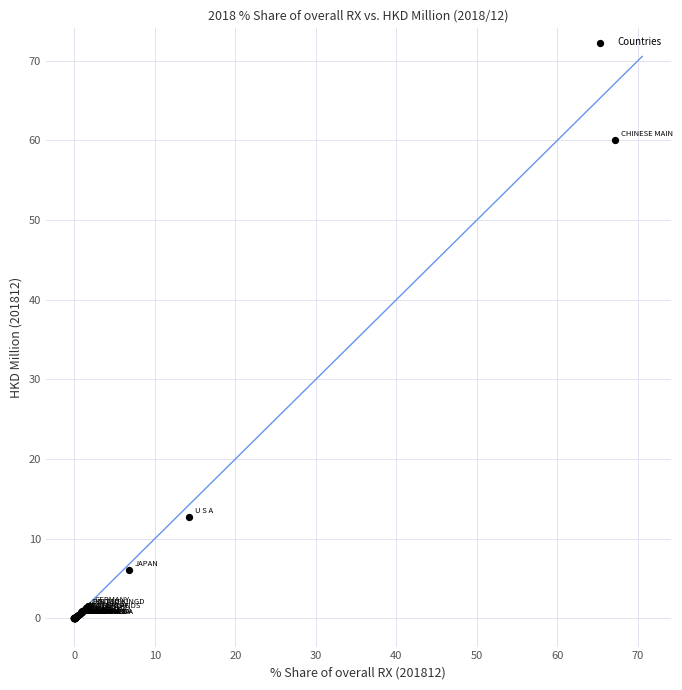

What Y value in the scatter plot is closest to 29?

12.8